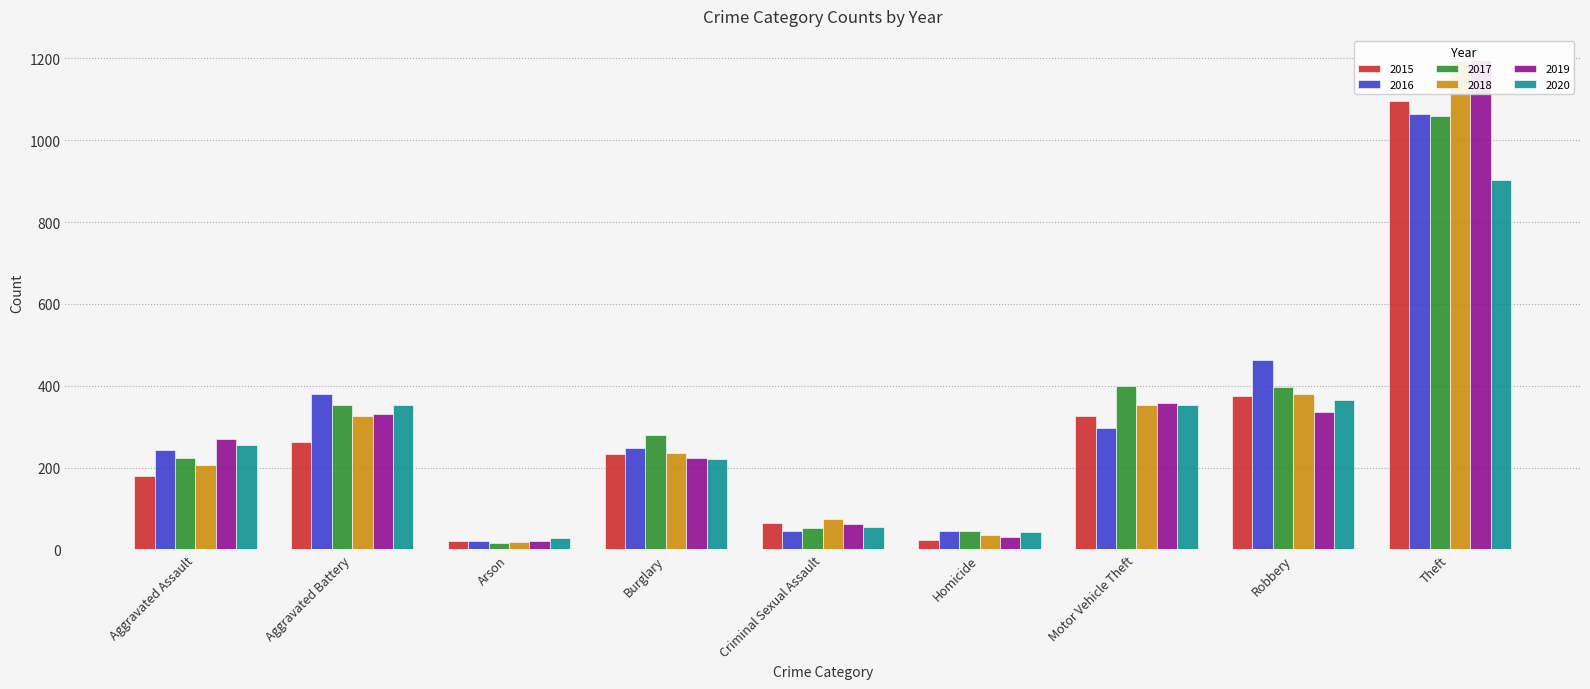

Count the number of data series in this chart.

6